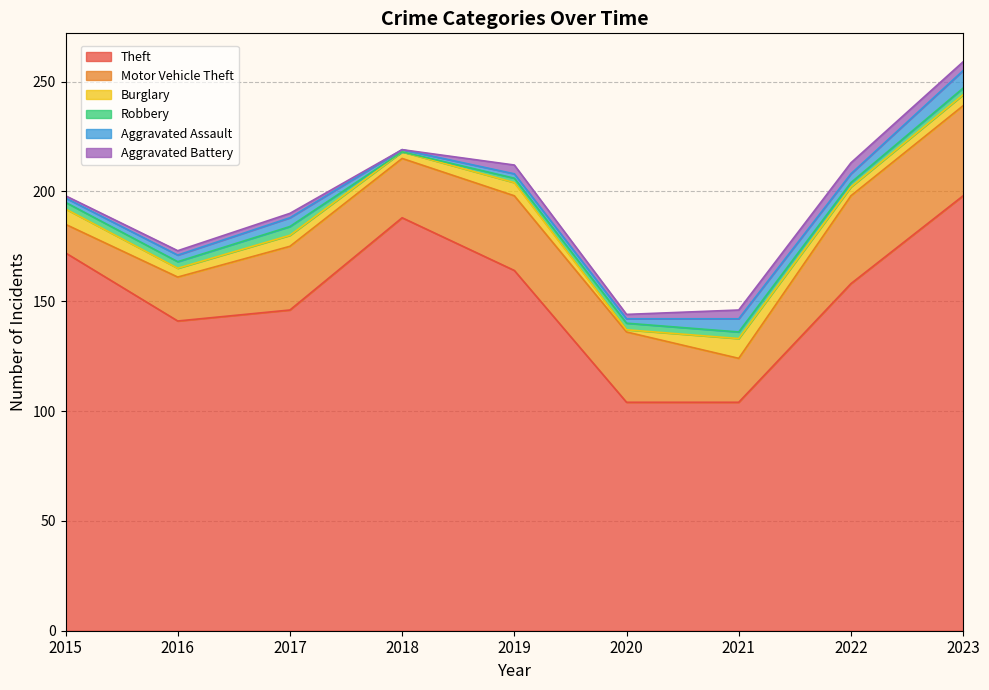

Reading left to right, list all the values displayed in this chart.

Theft: 172	141	146	188	164	104	104	158	198
Motor Vehicle Theft: 13	20	29	27	34	32	20	40	41
Burglary: 7	4	5	3	6	1	9	4	5
Robbery: 3	3	4	0	2	3	3	2	3
Aggravated Assault: 2	3	4	1	2	2	6	4	8
Aggravated Battery: 1	2	2	0	4	2	4	5	4